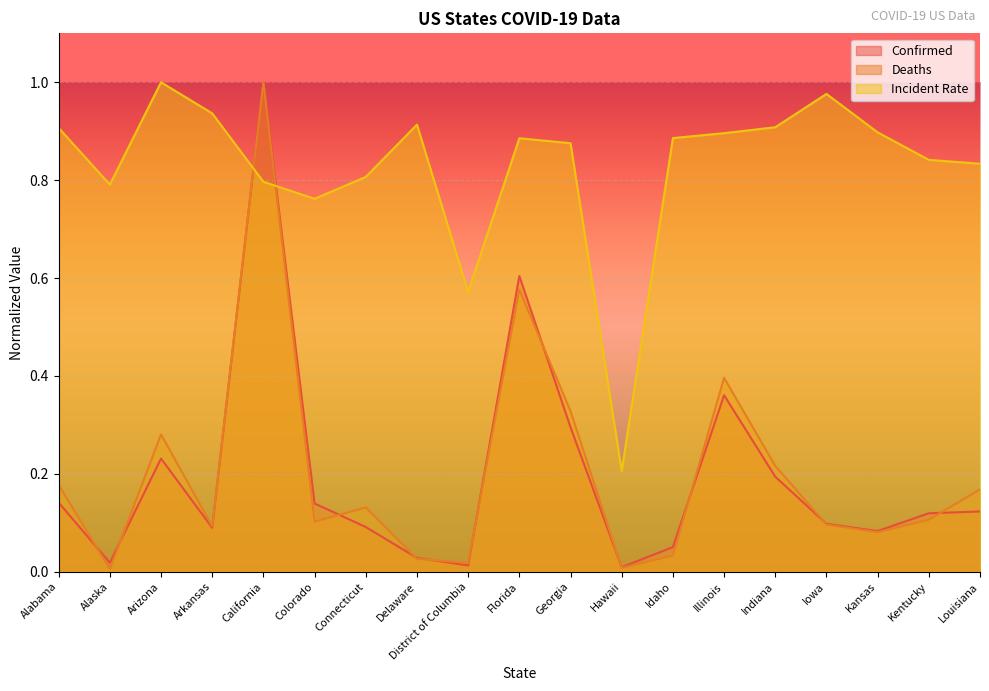

List the series in order of their peak value, highest first.

Confirmed, Deaths, Incident_Rate